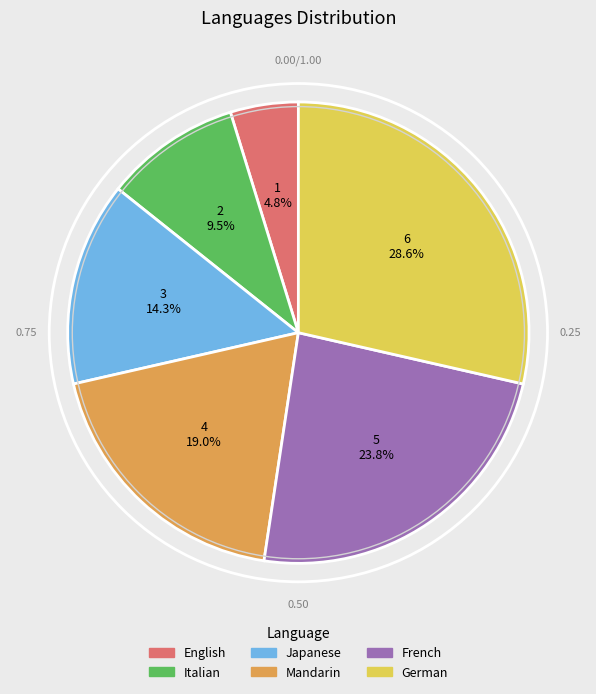

Rank the categories by value from lowest to highest.

English, Italian, Japanese, Mandarin, French, German